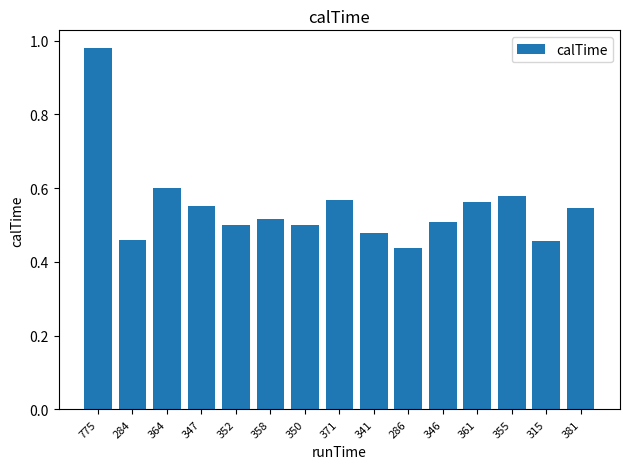

What position from the left is 358?

6